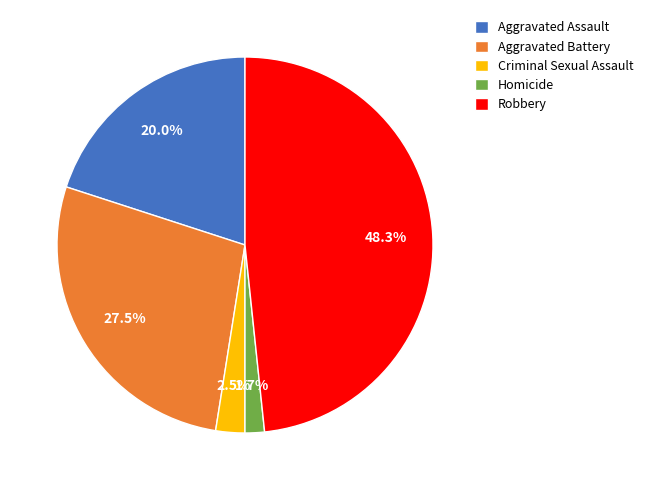

Does any single category account for the majority?

No